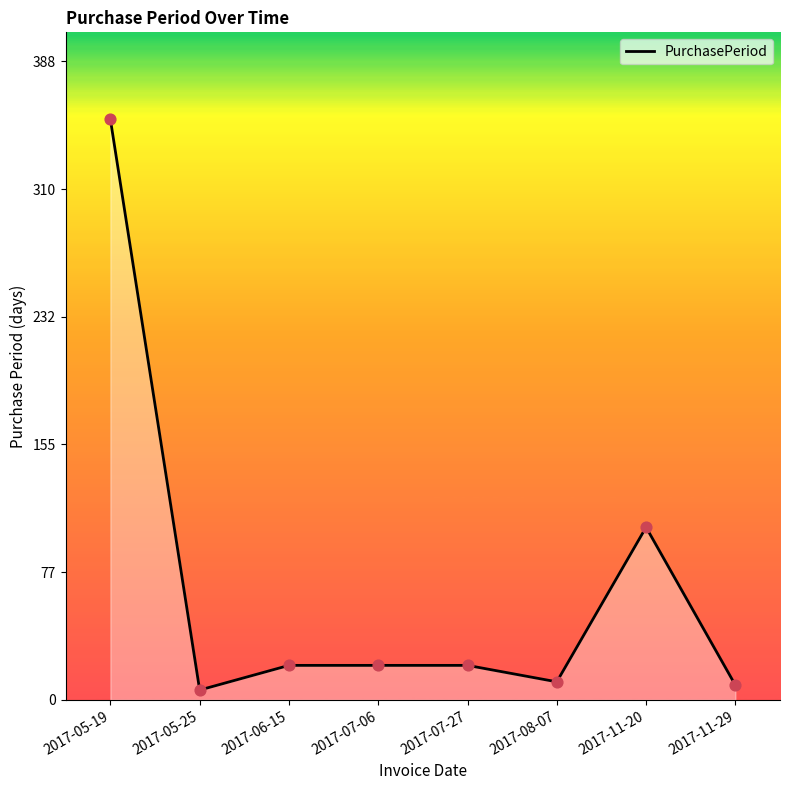

What is the ratio of the value at 2017-11-29 to the value at 2017-11-20?

0.1